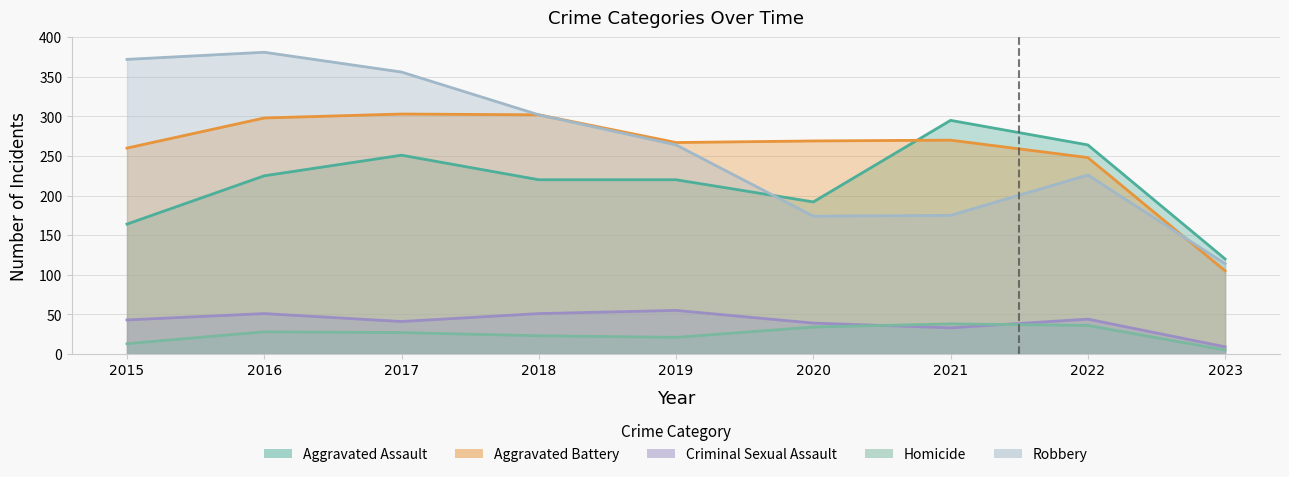

At how many categories does at least one series exceed 323?

3